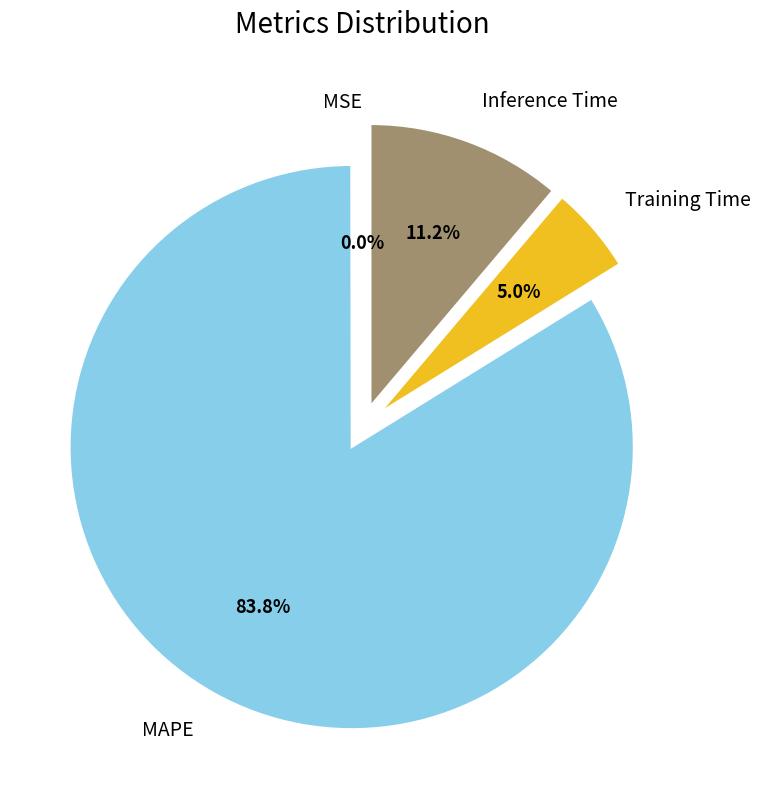

Which slice is the largest?

MAPE